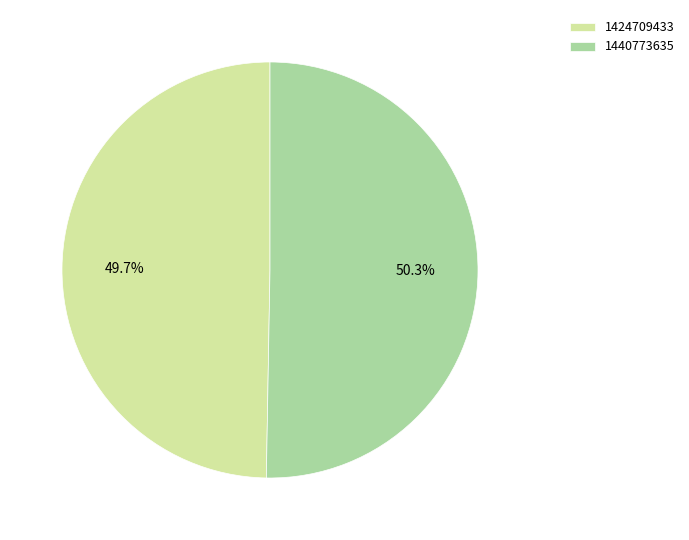

Count the number of slices in the pie.

2